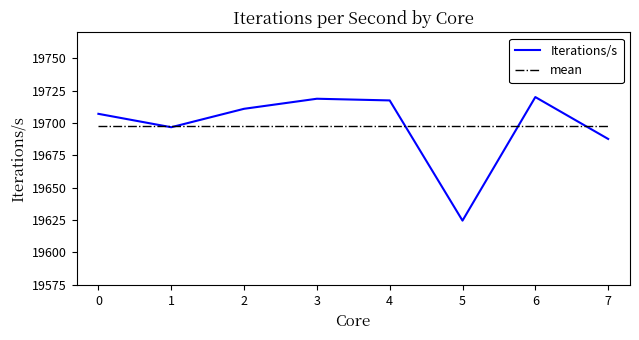

What are all the series names shown in the legend?

Iterations/s, mean